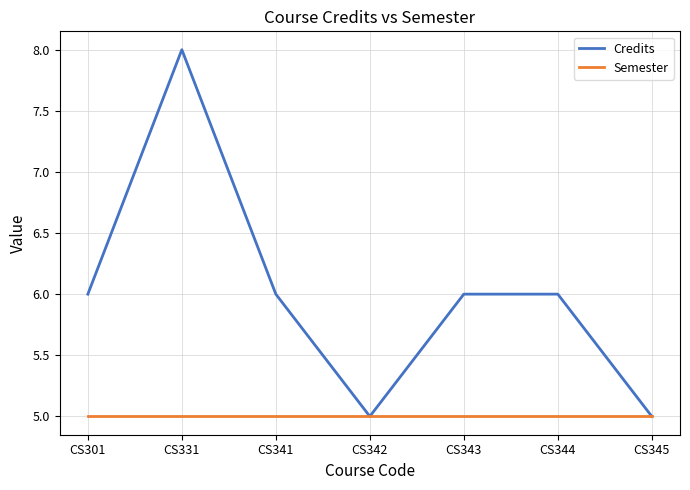

What is the greatest value displayed?

8